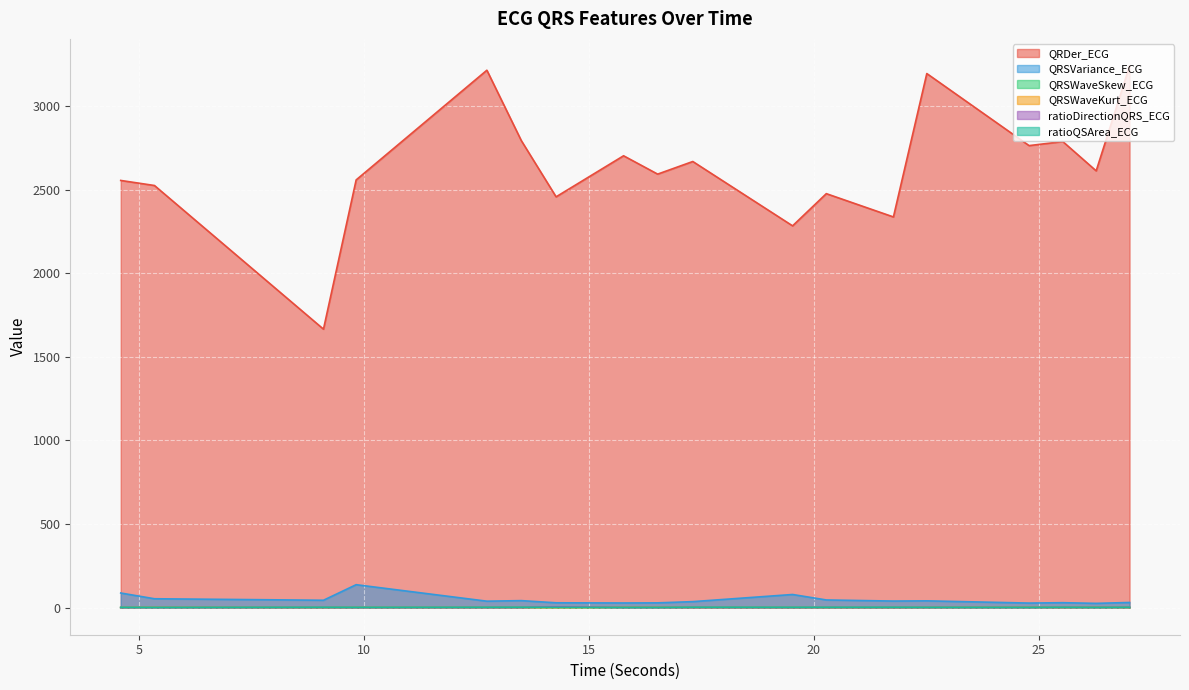

In QRDer_ECG, how many points are higher than both neighbors (excluding endpoints)?

6